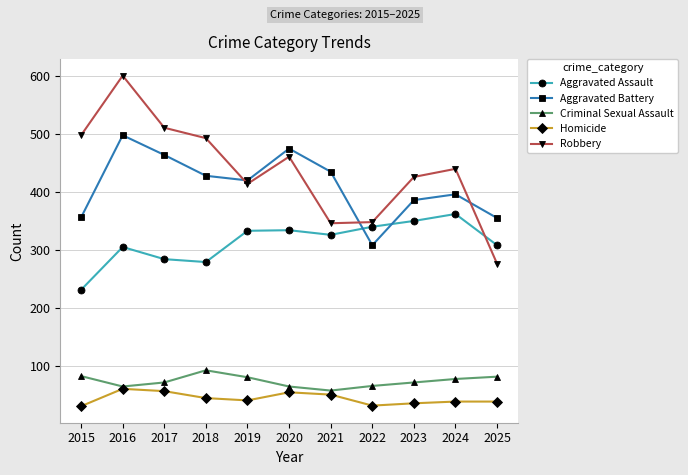

How many data points in Robbery are less than 440?

5